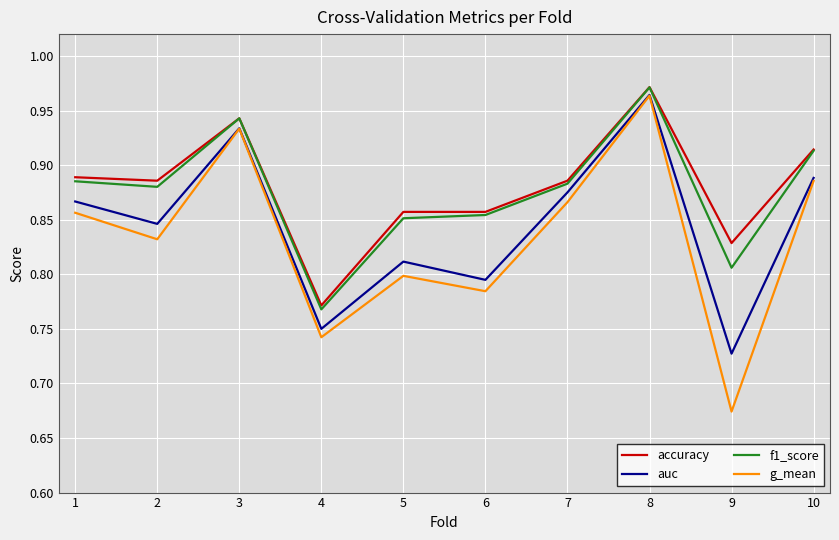

True or false: g_mean and accuracy intersect in this chart.

False